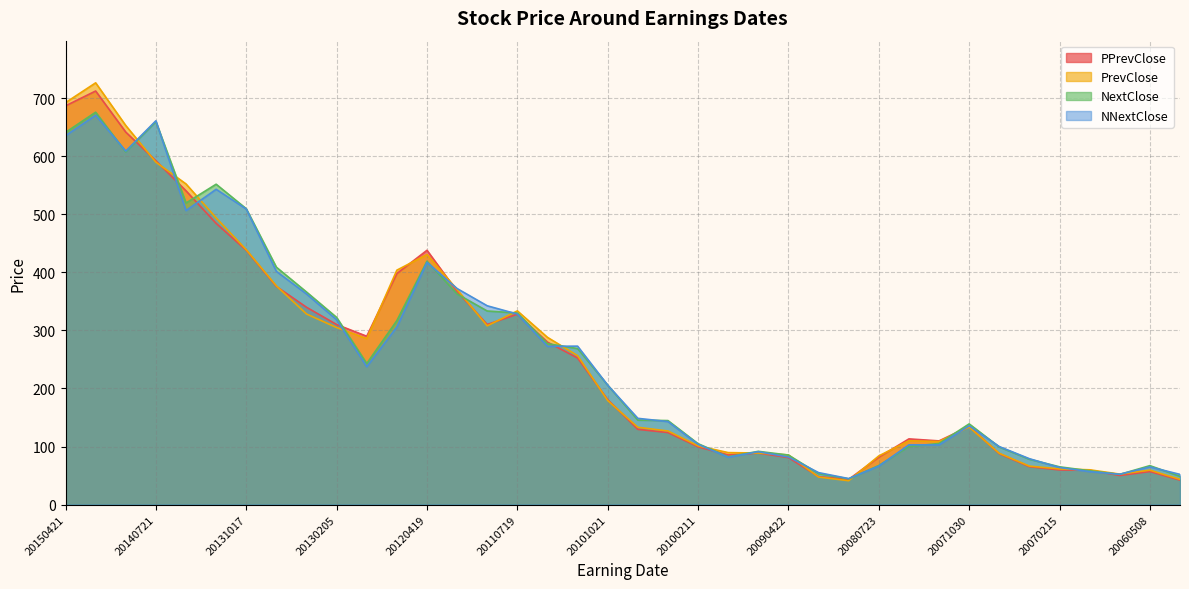

How many values in the PrevClose series exceed 179?

19